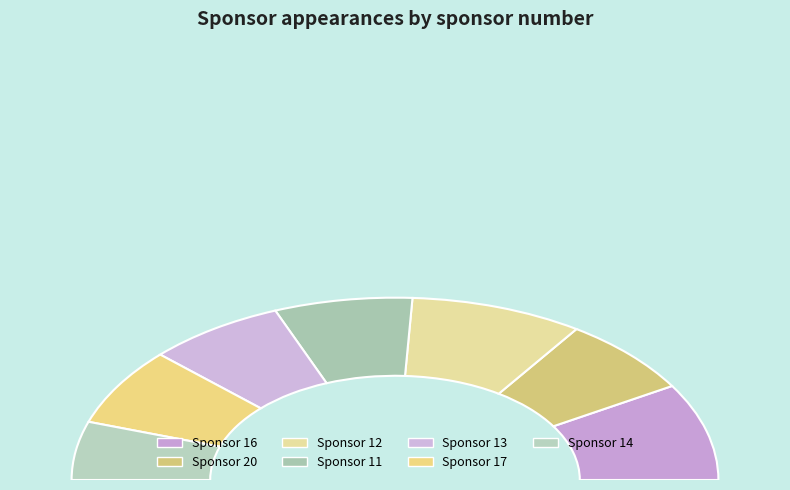

What is the smallest slice in the pie chart?

14